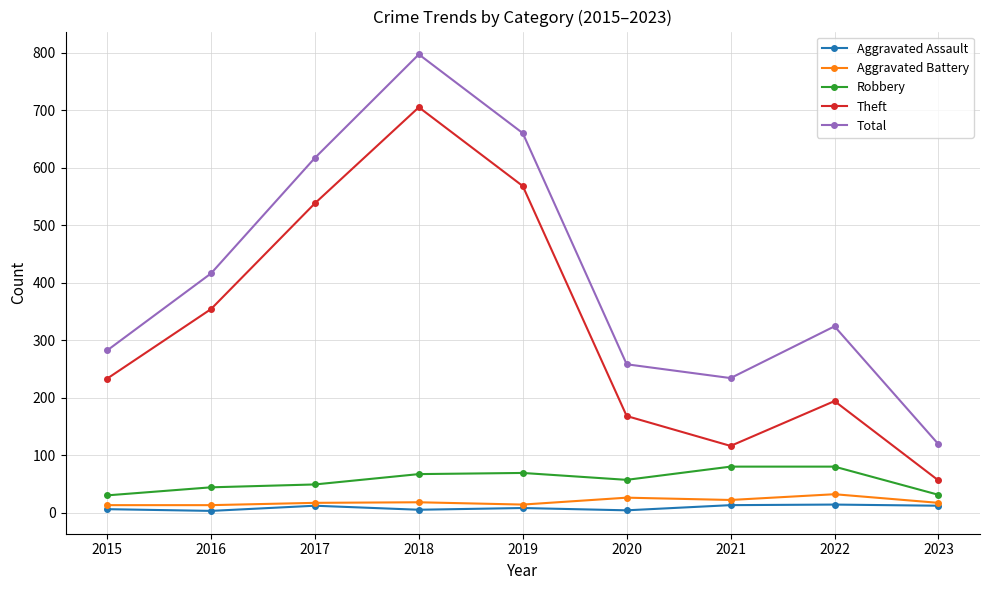

What is the sum of all Theft values?

2932